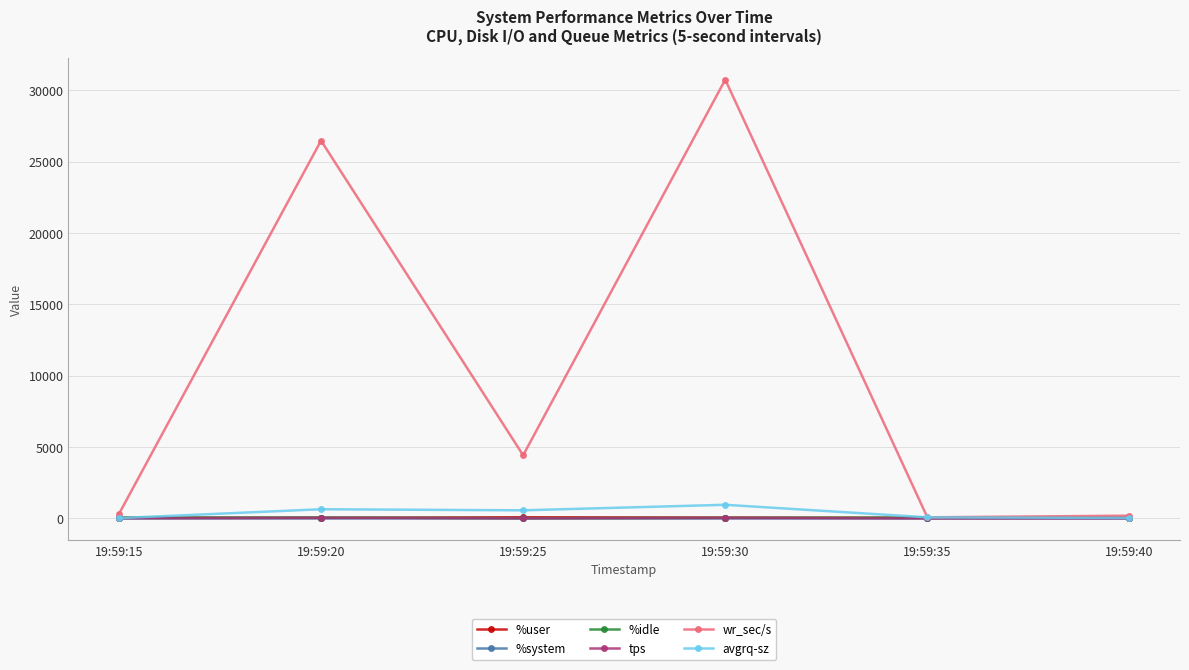

What is the difference between the highest and lowest values at 19:59:15?

310.9